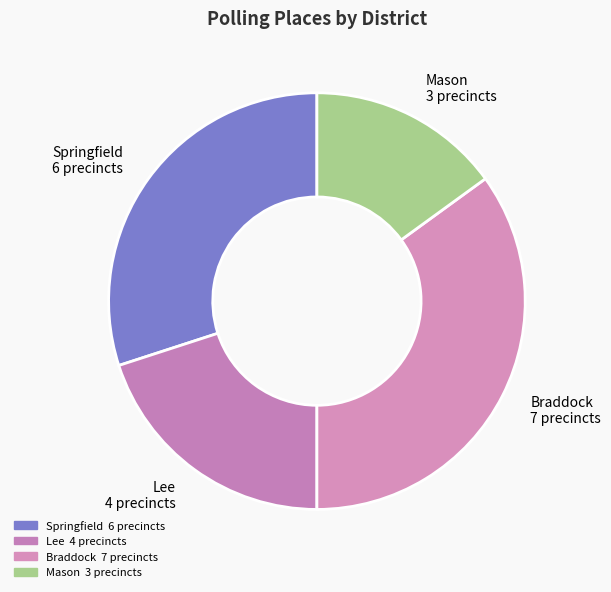

How many segments does this pie chart have?

4